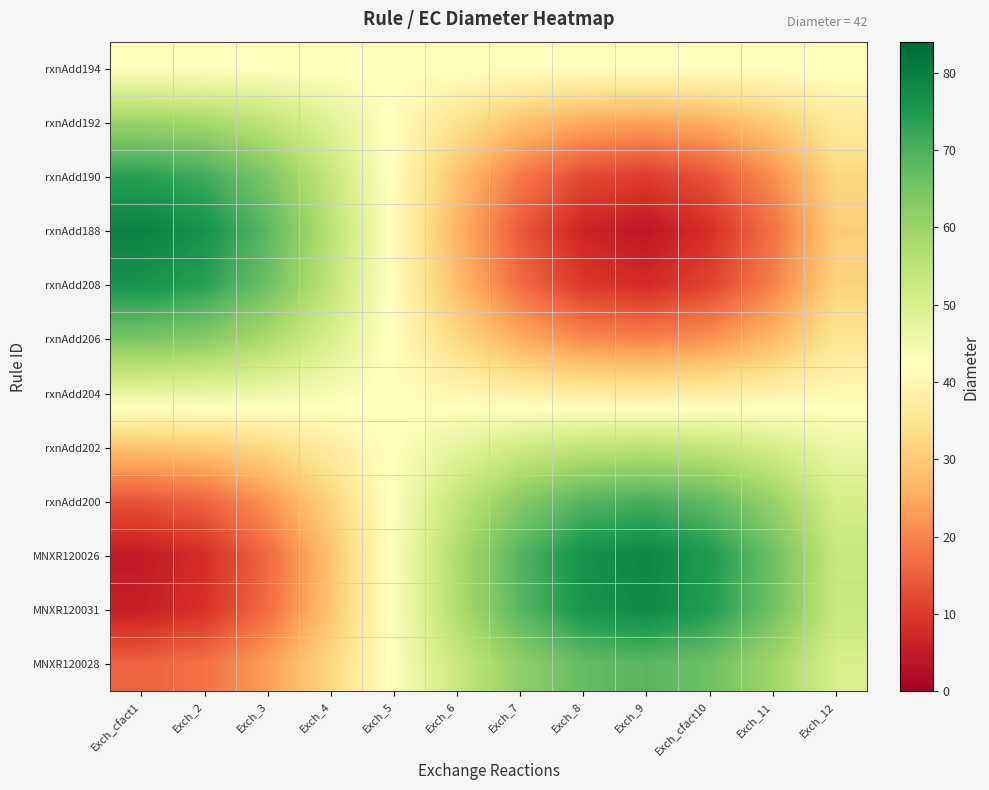

What is the difference between the highest and lowest values at Exch_5?

2.2